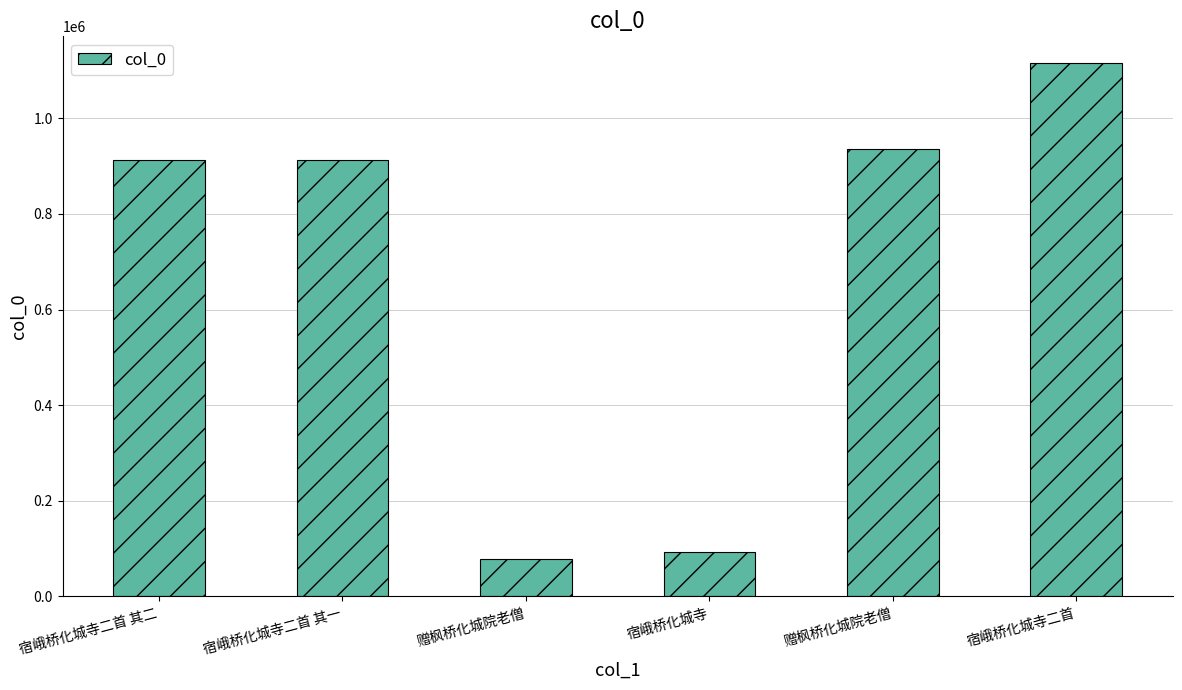

What is the difference between the maximum and minimum values?

1036967